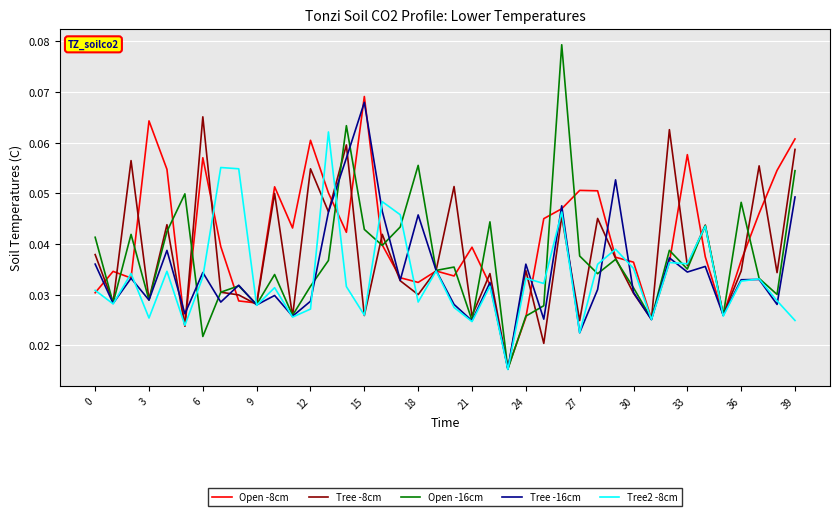

True or false: Tree -16cm has more than 2 points higher than both neighbors.

True